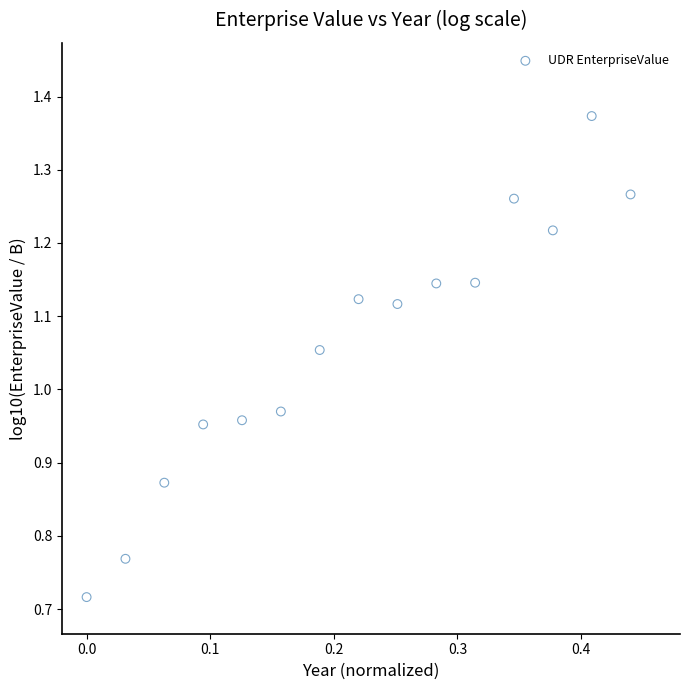

What is the range of X values (max minus min)?

0.4